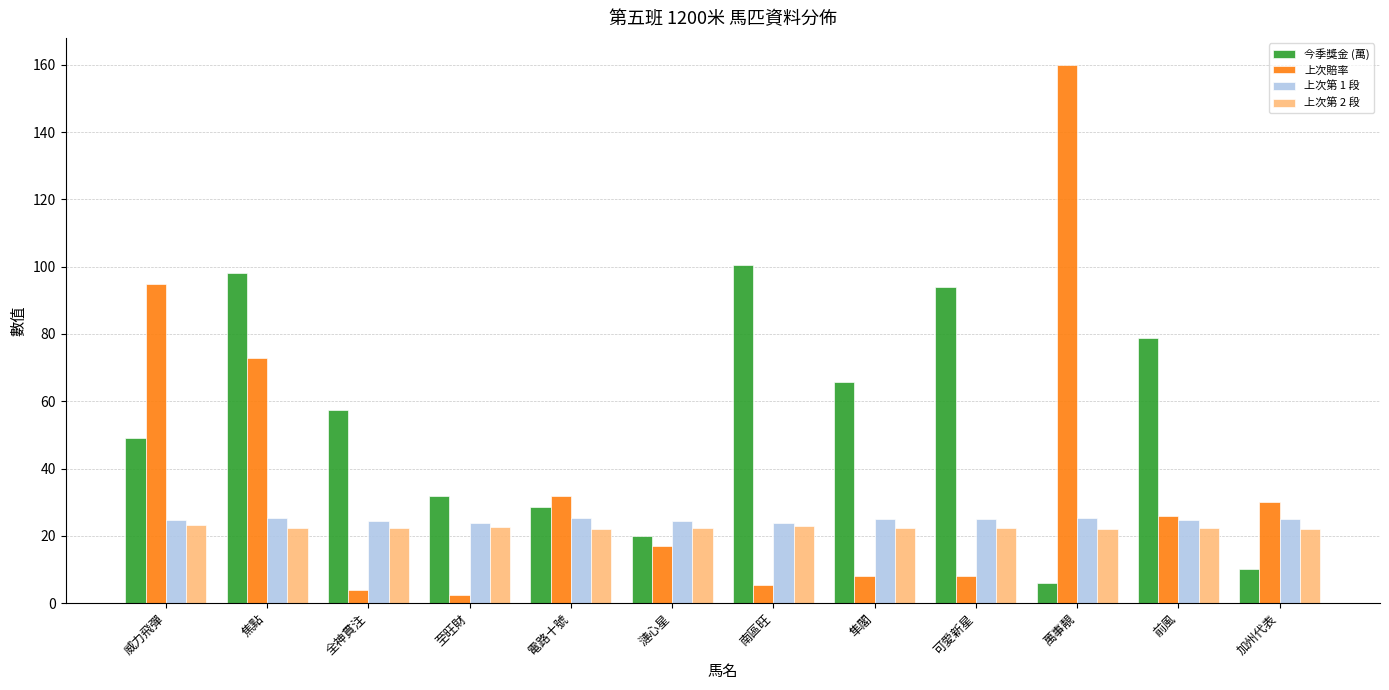

What is the label of the 11th bar from the left?

前風